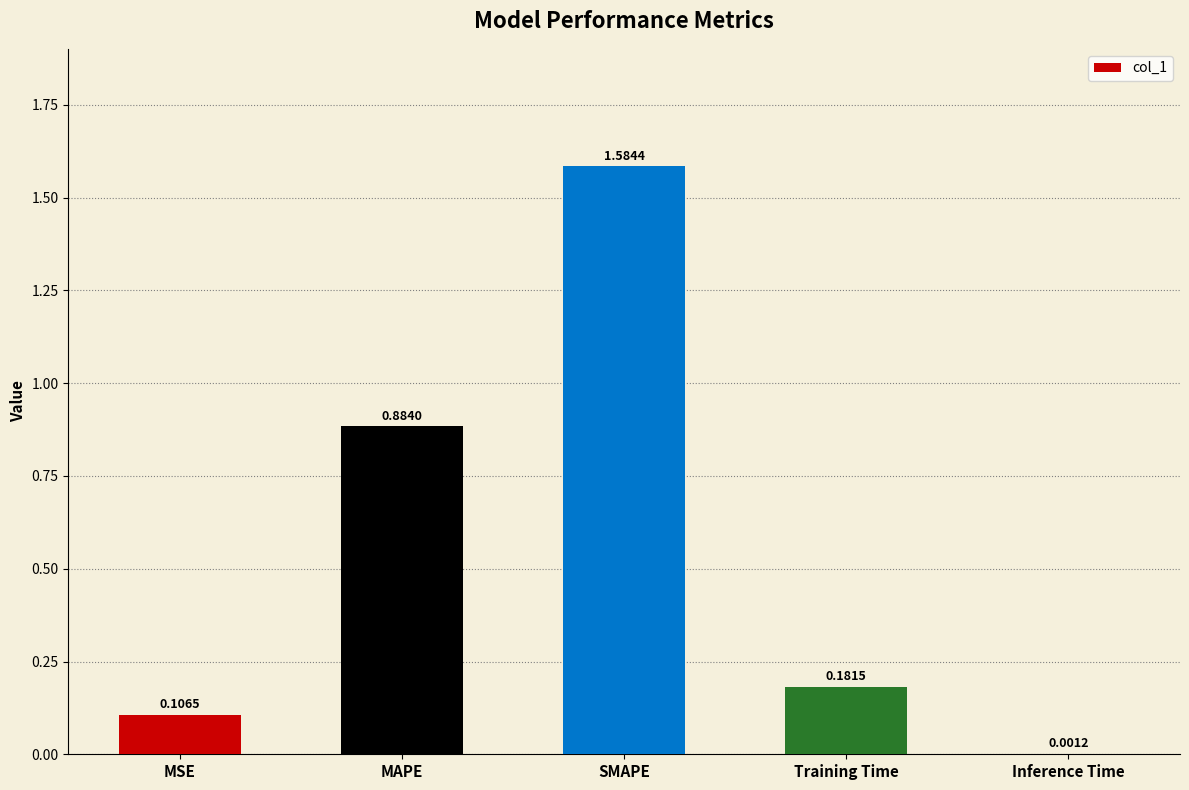

What is the change in value from MSE to Training Time?

+0.1